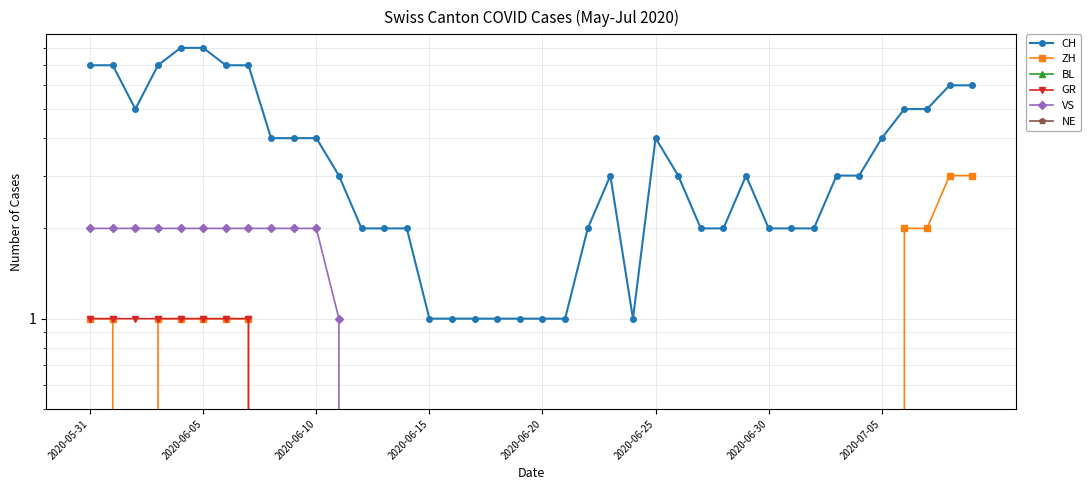

What is the total value across all series at 9?

6